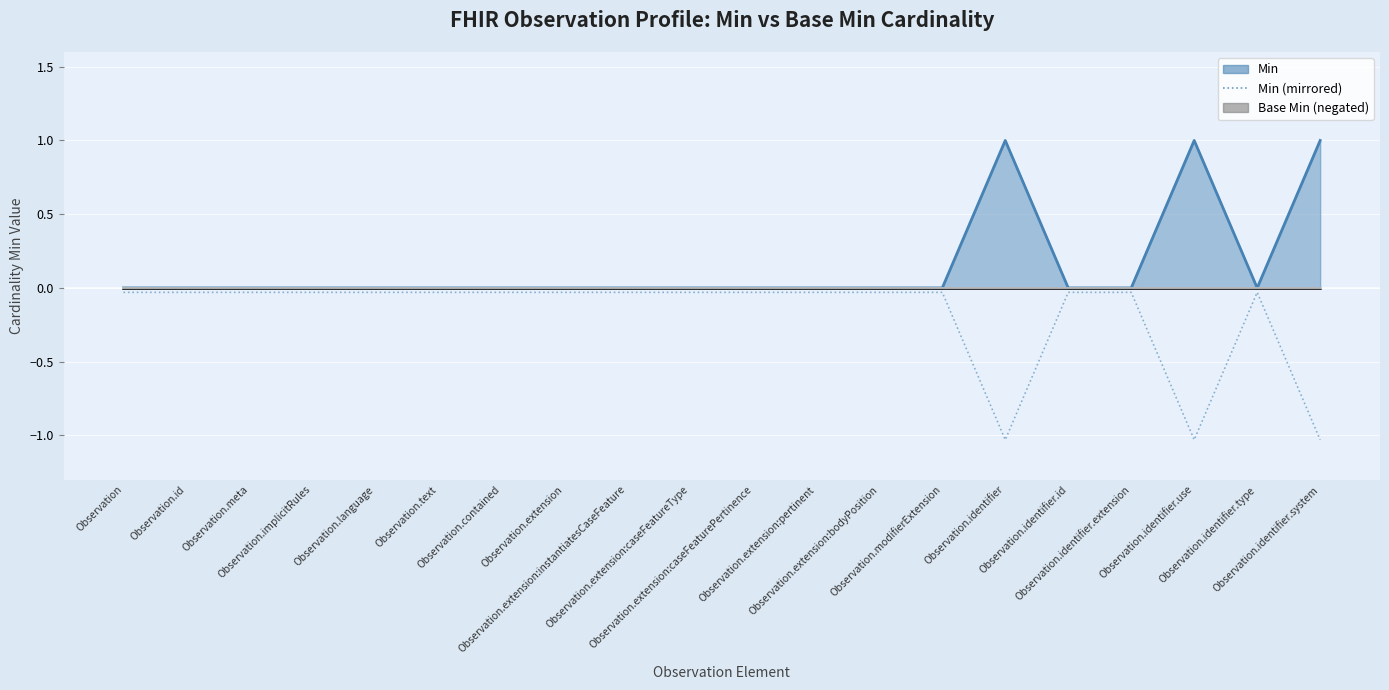

What is the average value?

-0.2